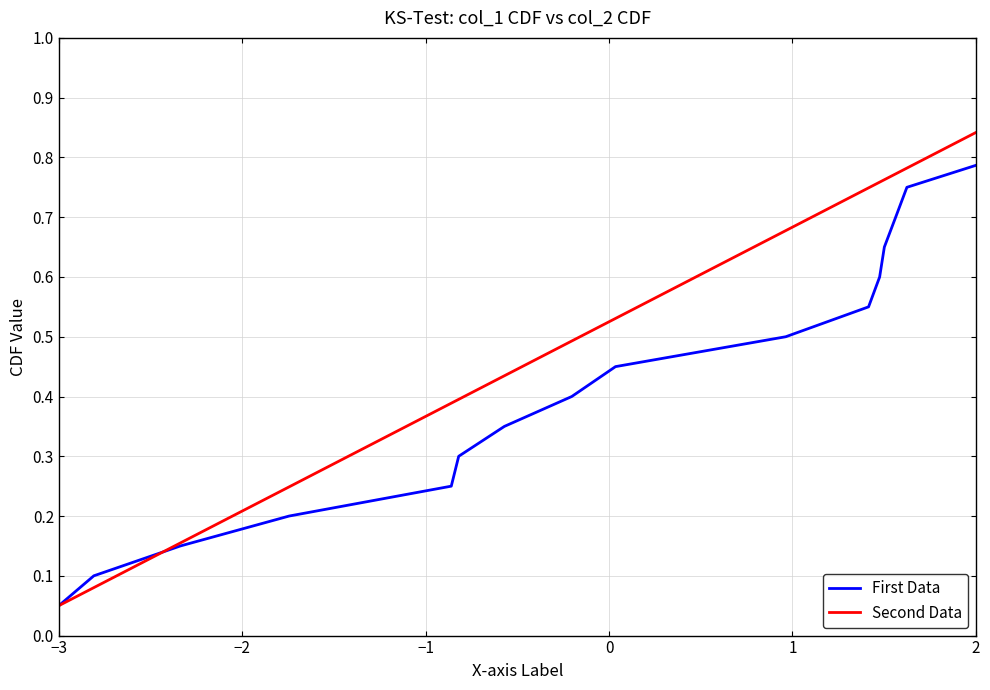

How many lines are shown in the chart?

2